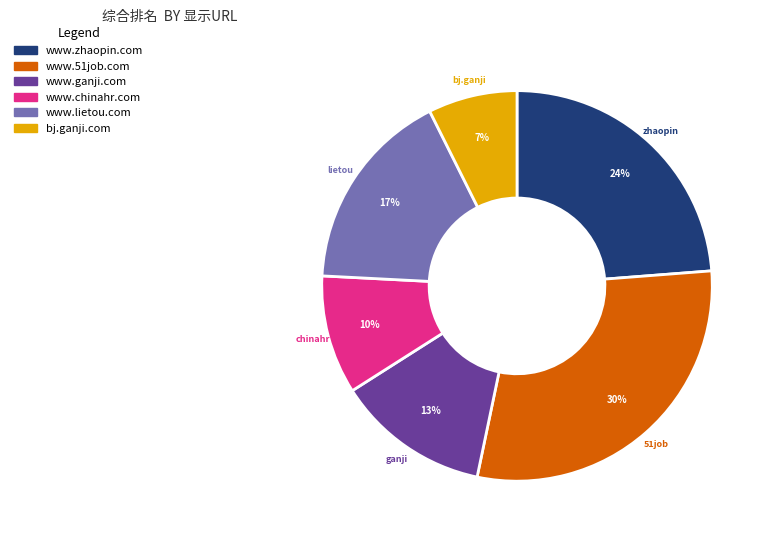

To the nearest percent, what is the combined percentage of www.chinahr.com and bj.ganji.com?

17%